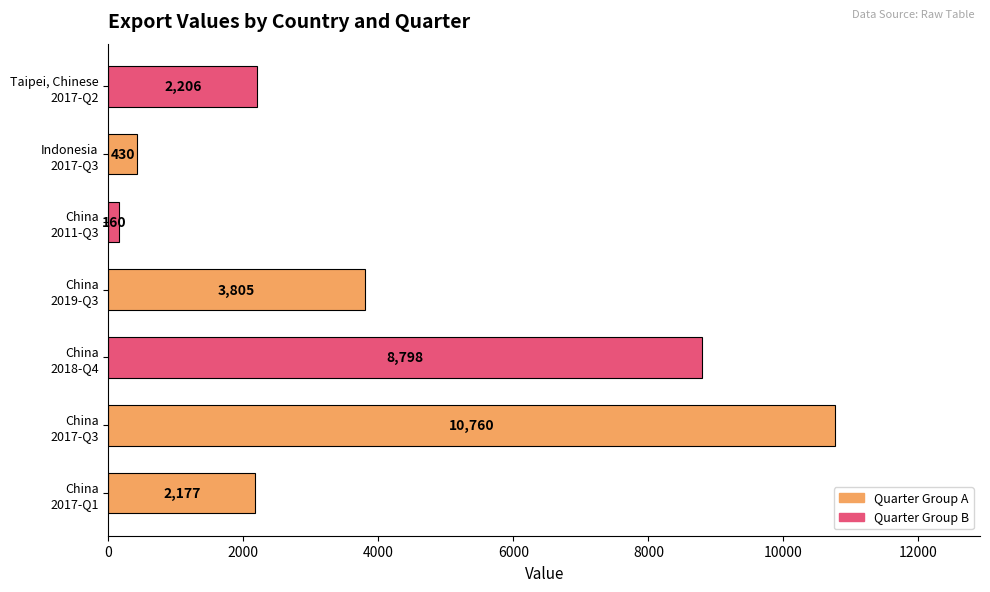

Reading bottom to top, list all the values displayed in this chart.

2177	10760	8798	3805	160	430	2206